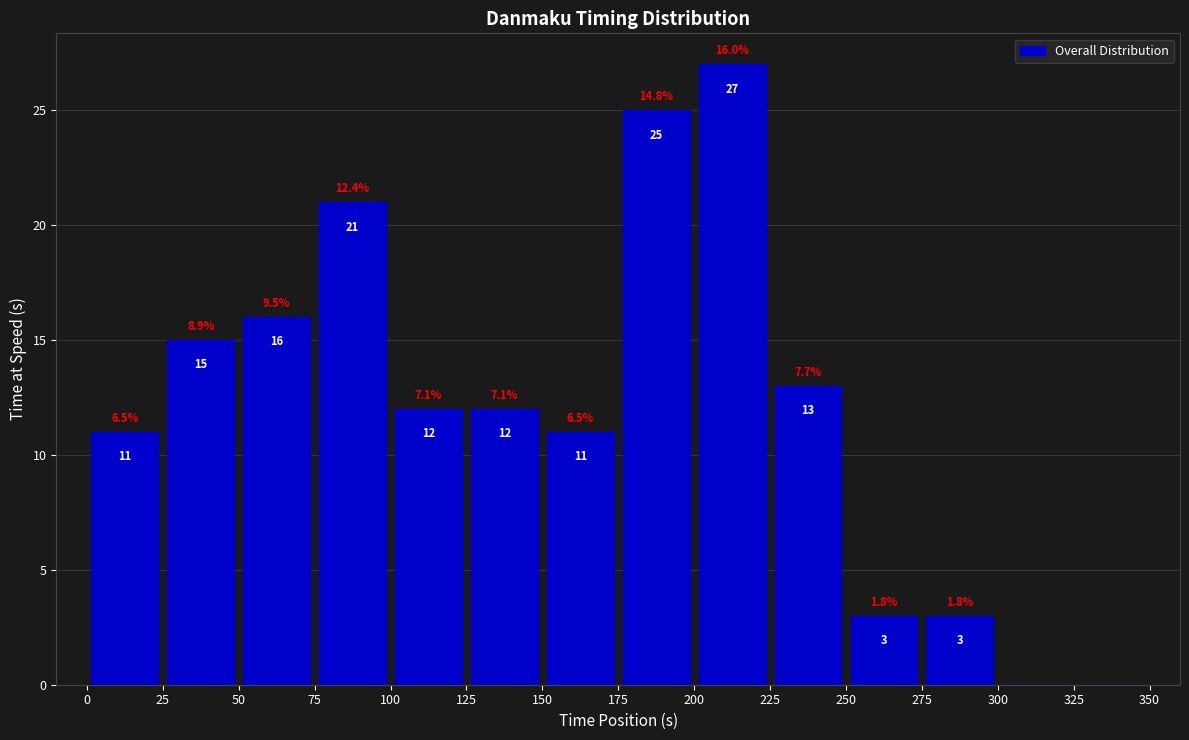

Which range on the x-axis has the tallest bar?

200 to 225